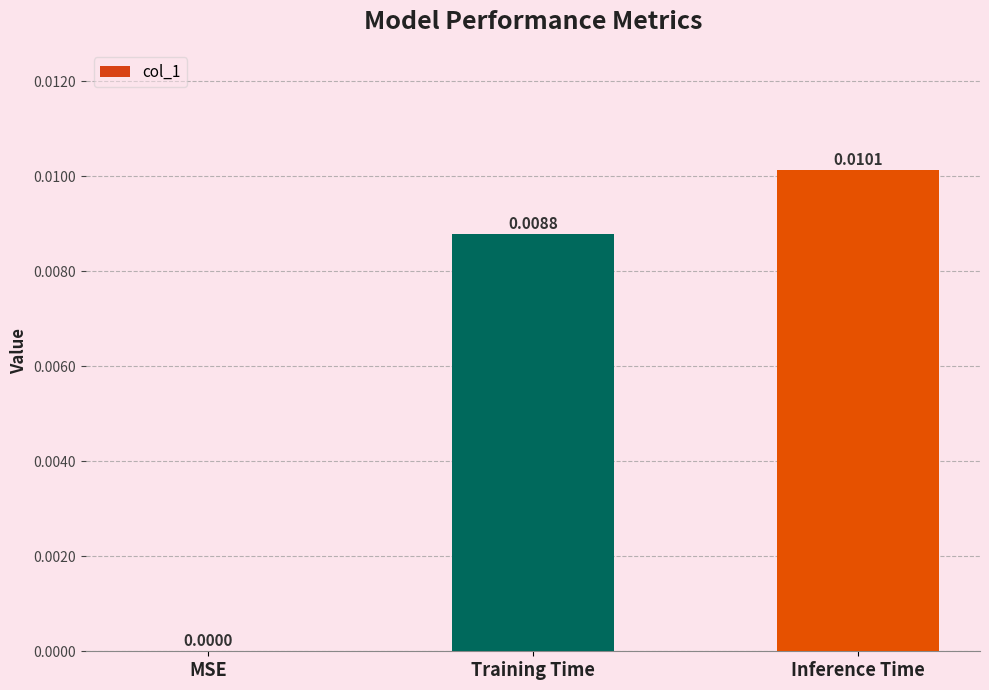

At which label is the value closest to 0?

MSE